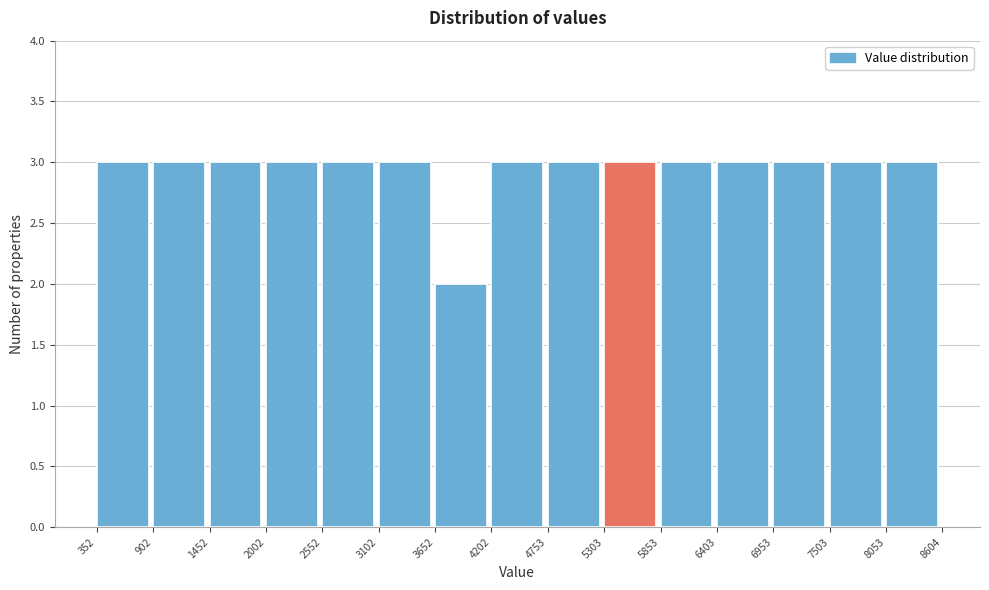

Reading left to right, transcribe this chart: for each bar, give the range it covers on the x-axis and its height. The values are not printed on the chart, so give them approximately, as read against the axis.

352 to 902: 3
902 to 1452: 3
1452 to 2002: 3
2002 to 2552: 3
2552 to 3102: 3
3102 to 3652: 3
3652 to 4202: 2
4202 to 4753: 3
4753 to 5303: 3
5303 to 5853: 3
5853 to 6403: 3
6403 to 6953: 3
6953 to 7503: 3
7503 to 8053: 3
8053 to 8604: 3